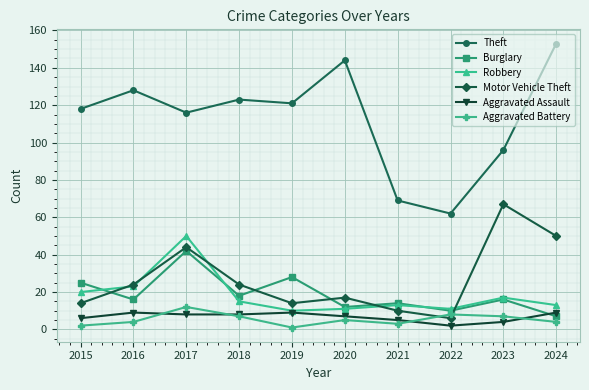

Which series has the largest total across all categories?

Theft